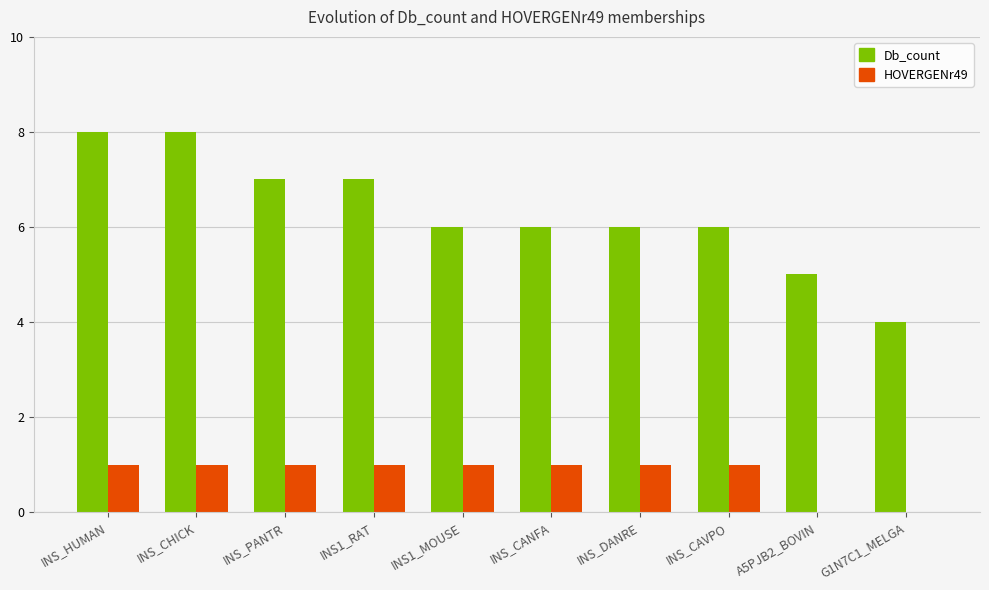

Read the Db_count value at INS_CAVPO.

6